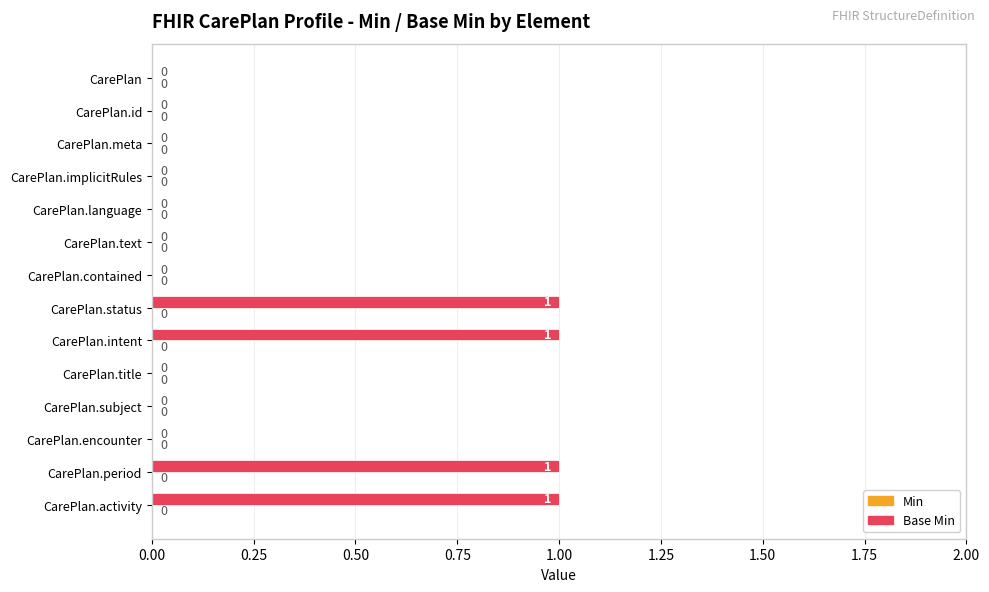

Which has a higher value, CarePlan.status or CarePlan.encounter?

CarePlan.status